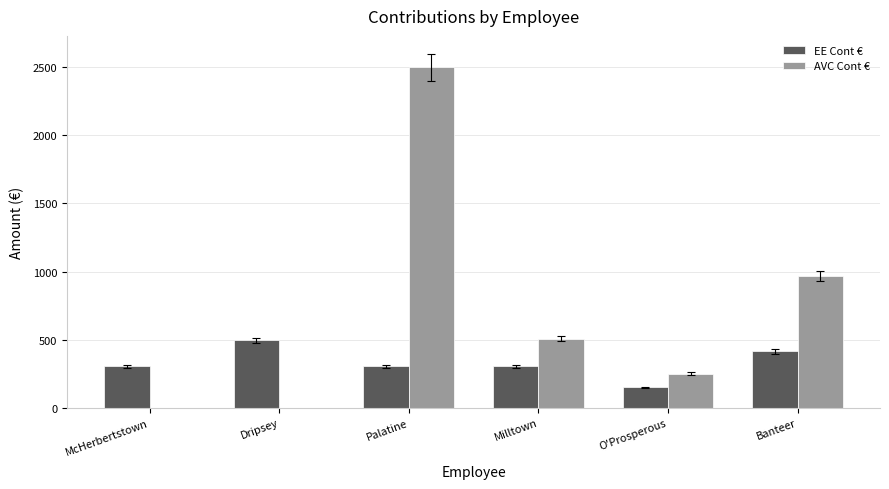

At which category is the sum across all series the highest?

Palatine